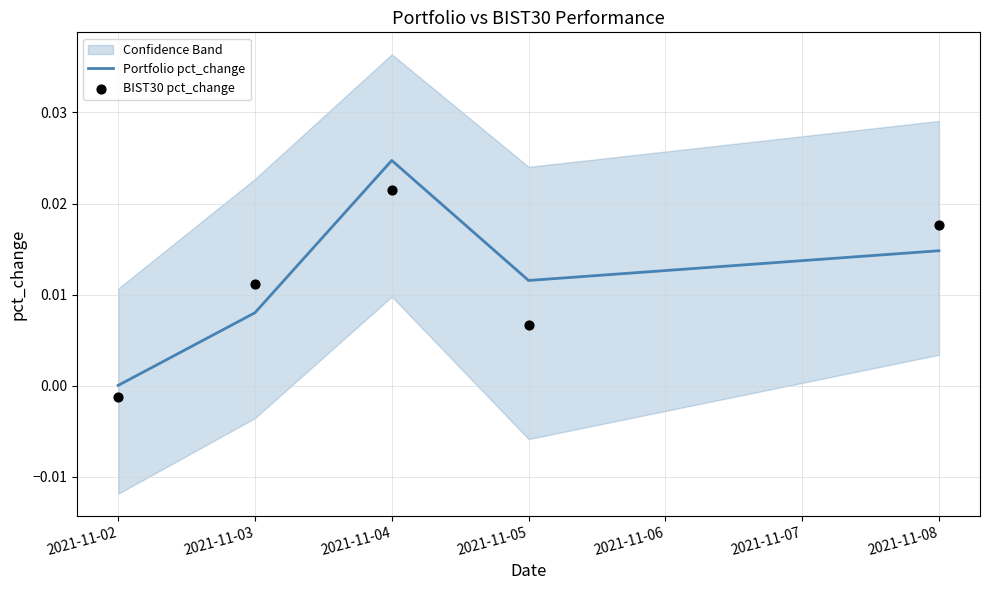

Which series contains the highest Y value?

Portfolio pct_change